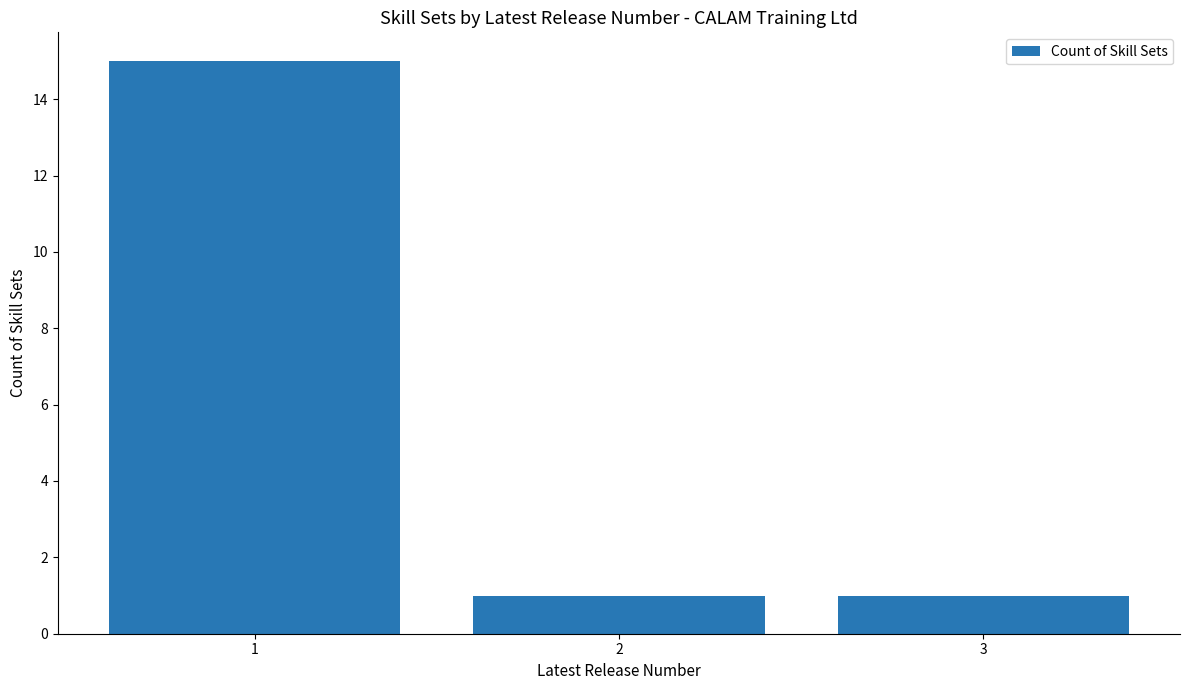

Reading left to right, what are all the values shown in this chart?

1=15	2=1	3=1